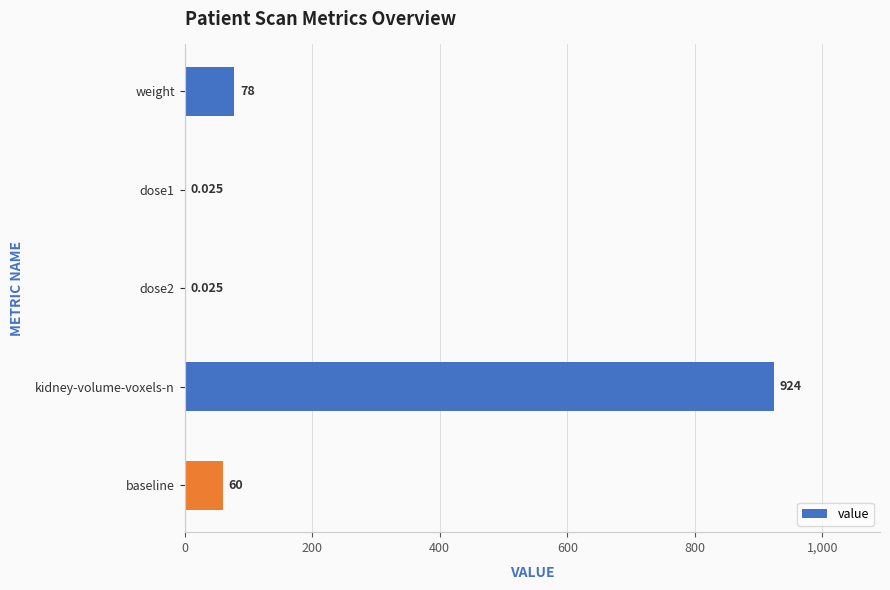

Are the bars horizontal?

Yes